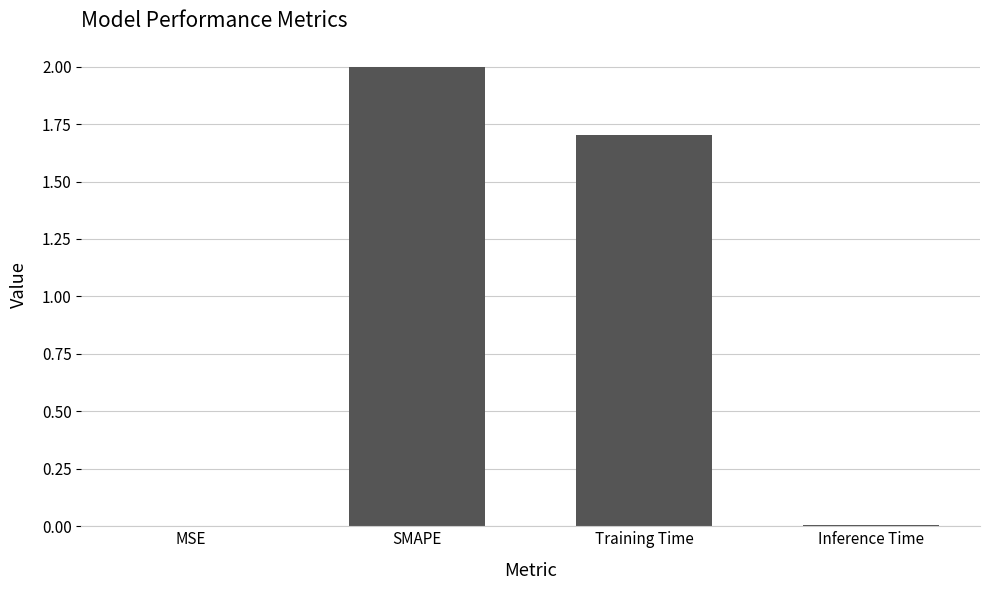

Which has a higher value, Inference Time or Training Time?

Training Time